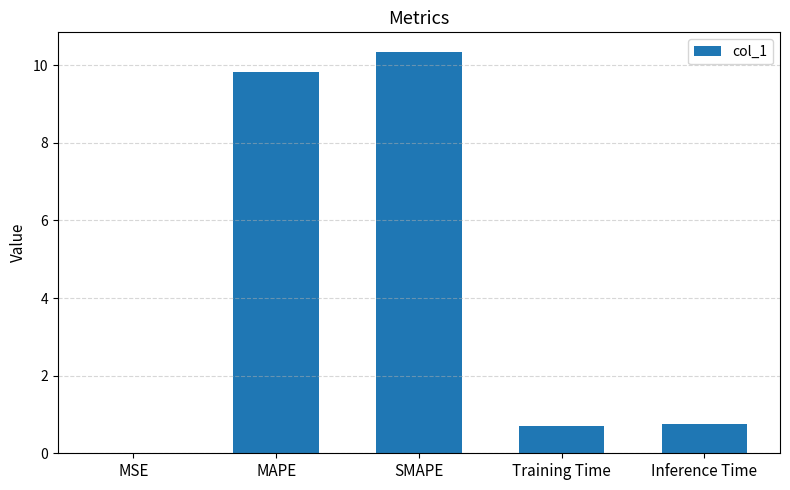

What is the maximum value shown in the chart?

10.3